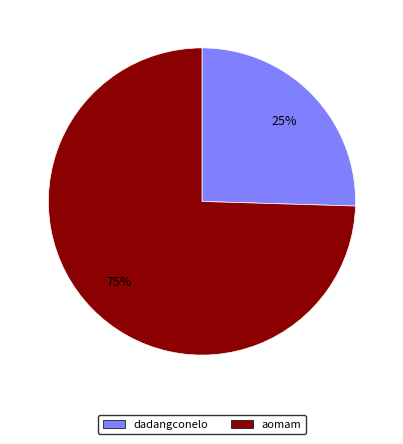

To the nearest percent, what is the combined percentage of dadangconelo and aomam?

100%